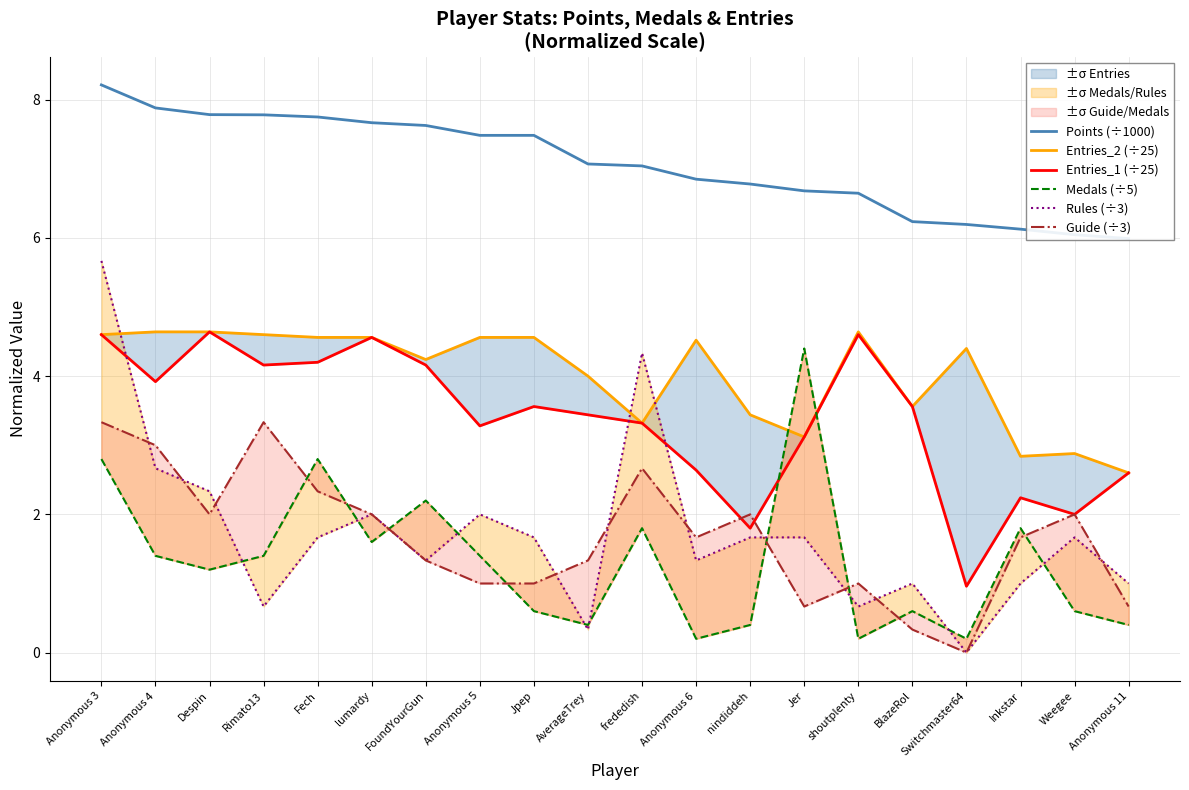

At which label is Entries_1 (÷25) closest to 2?

Weegee